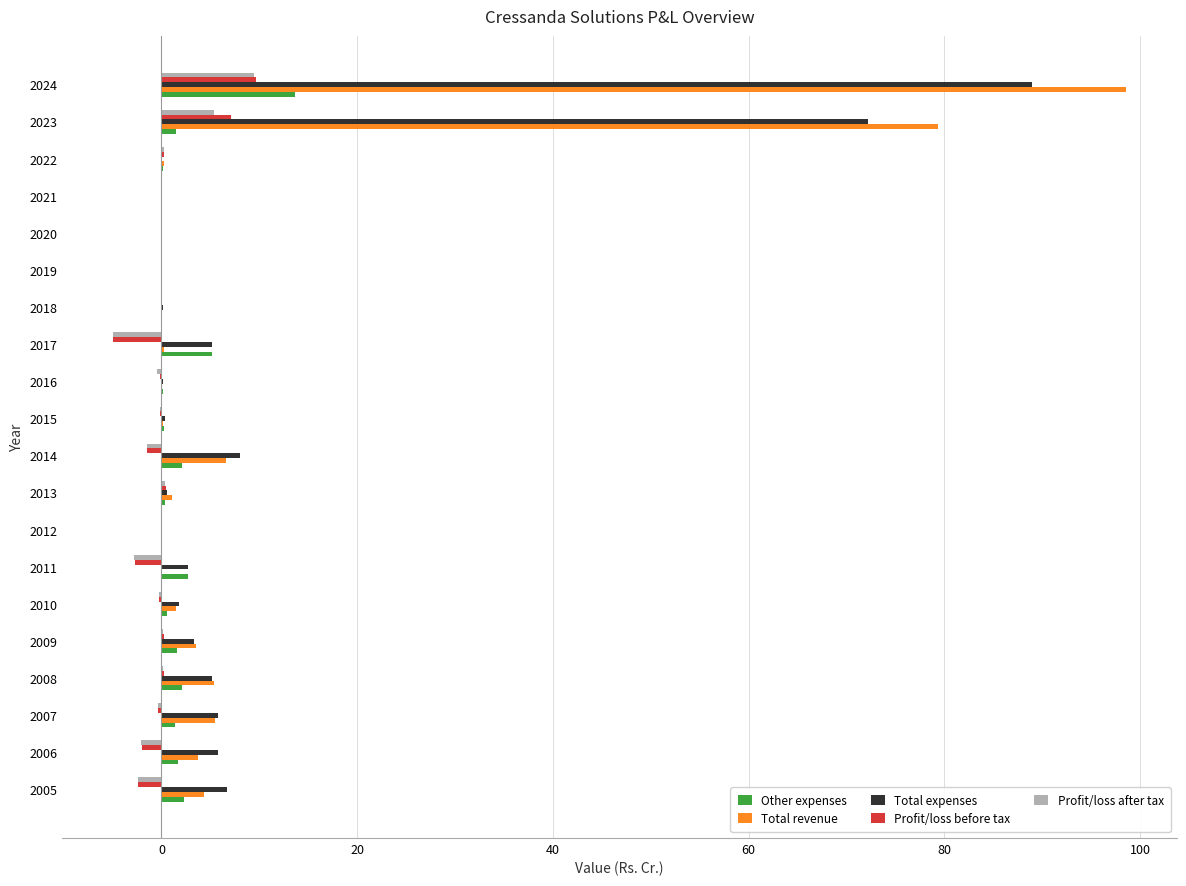

The Total expenses series shows 0.2 at 2016. True or false?

True